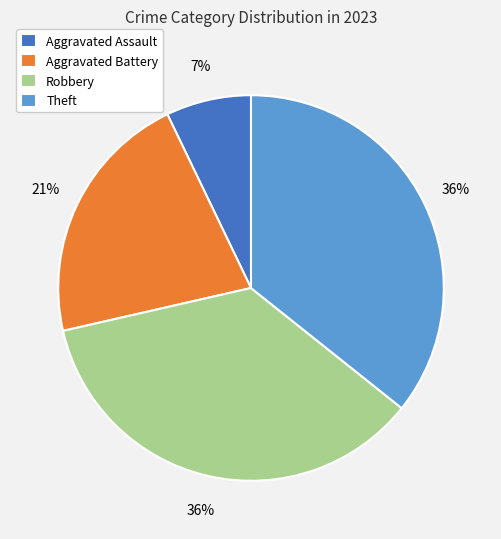

Is it true that Theft is 21% of the pie?

False